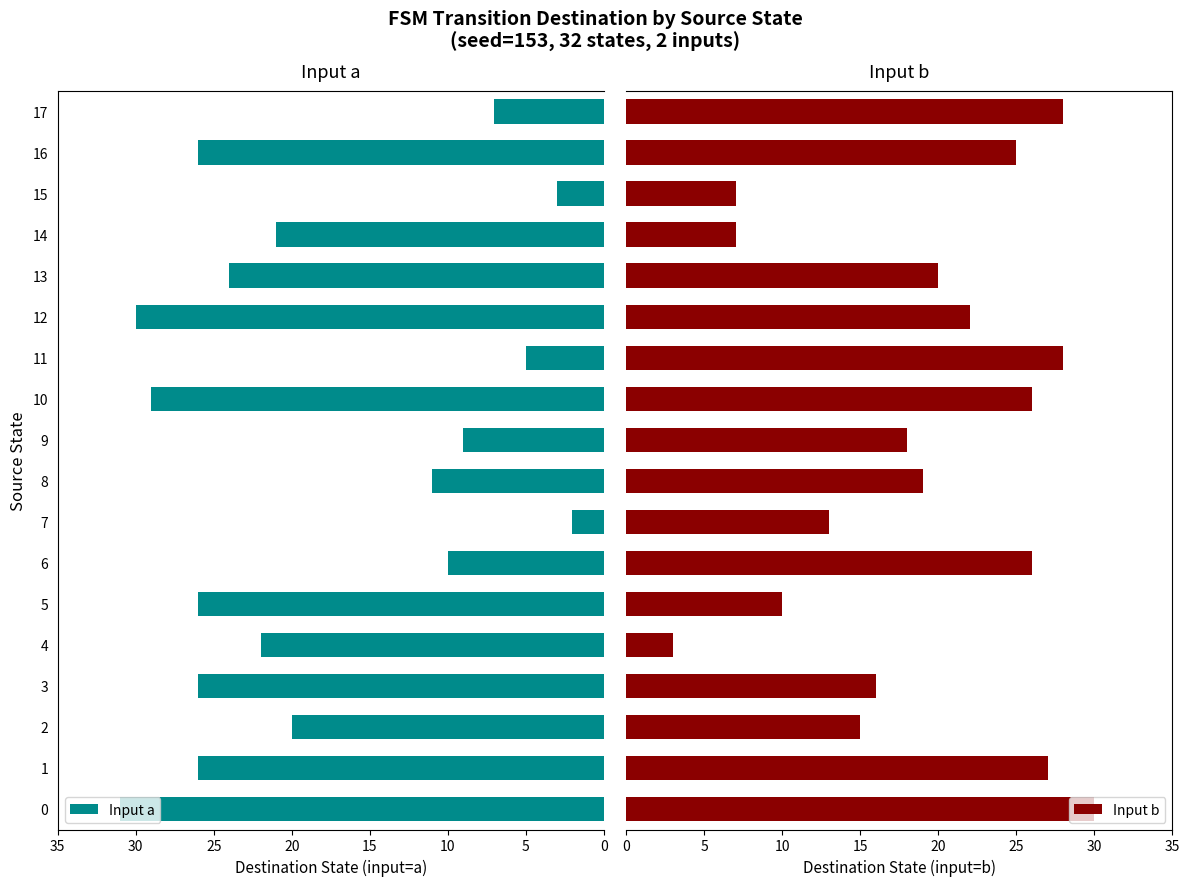

List the series in order of their peak value, highest first.

Input a, Input b